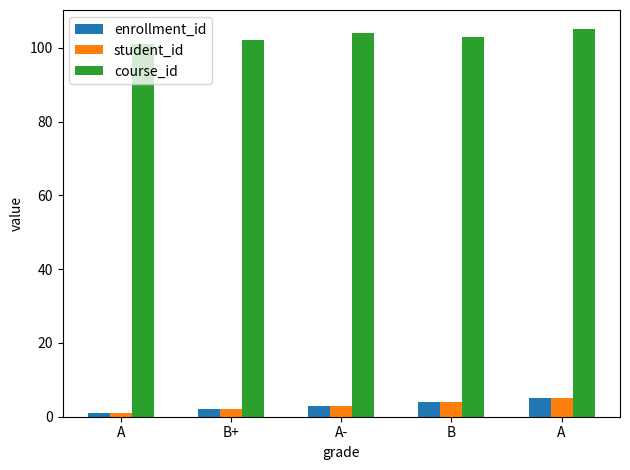

Count the number of categories in the chart.

5